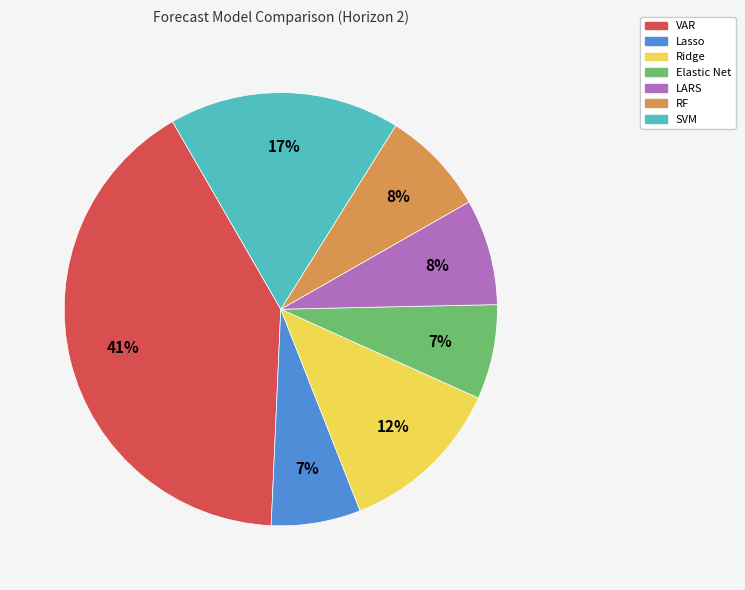

To the nearest percent, what is the difference between the Ridge and SVM slice percentages?

5%